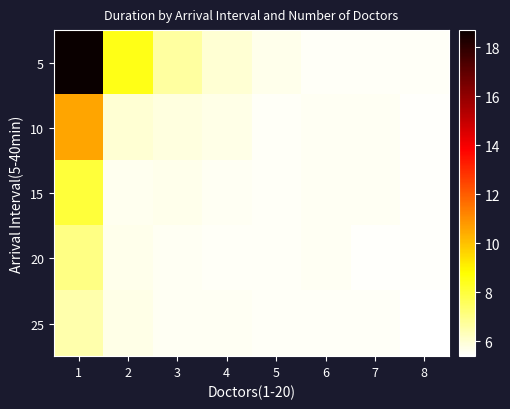

Which series changed the most between 1 and 2?

5